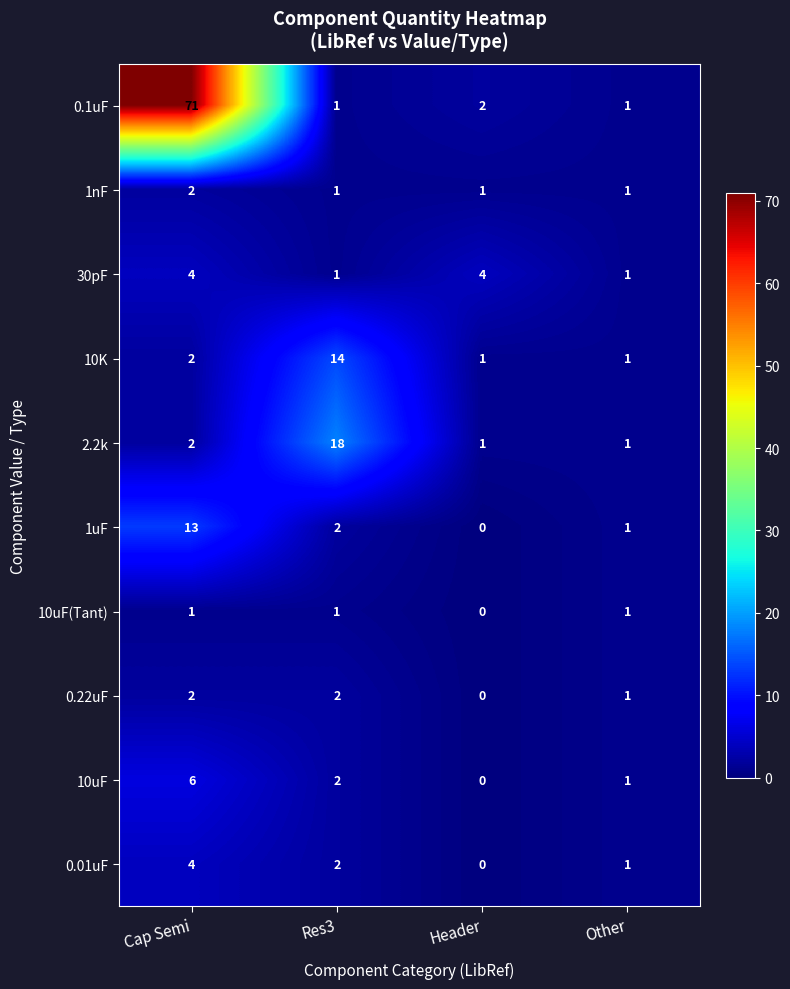

Where is 10uF(Tant) nearest to the value 0?

Header